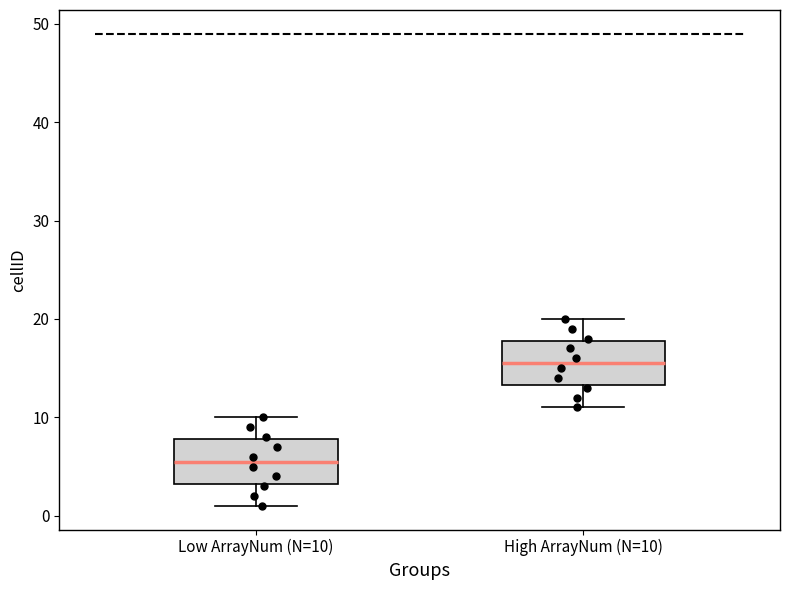

Where does the median line of the box for Low ArrayNum (N=10) sit on the y-axis? The values are not printed on the chart, so give them approximately, as read against the axis.

6